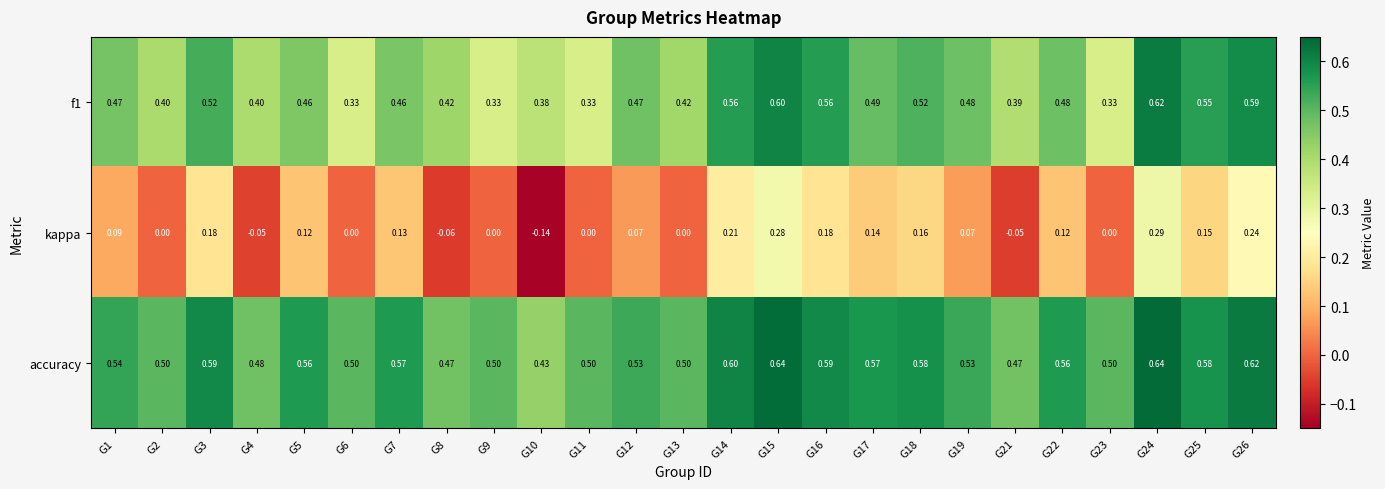

Count the number of data series in this chart.

3